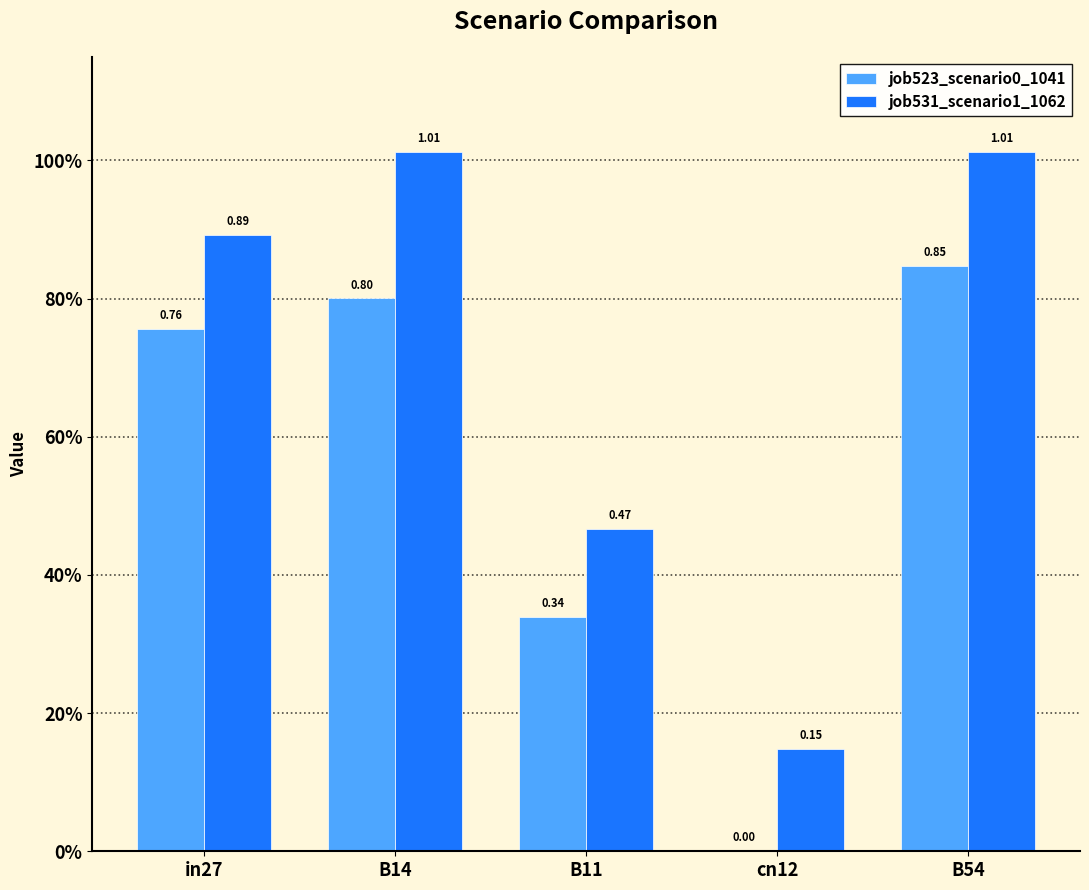

Which label corresponds to the smallest value in the chart?

cn12